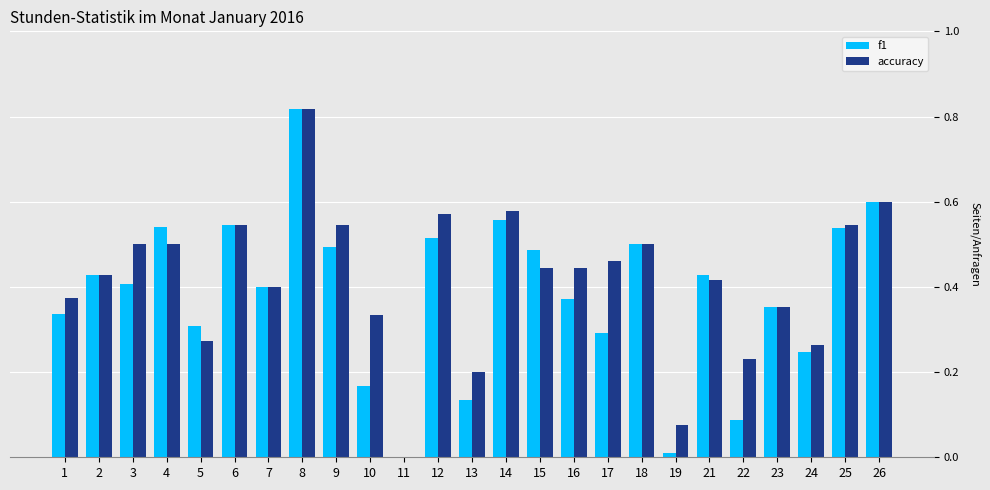

What are all the series names shown in the legend?

f1, accuracy